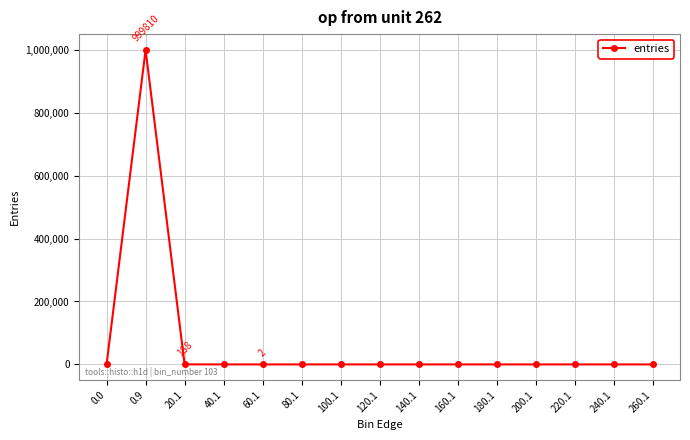

Is it true that the value at 100.1 is -344576?

False